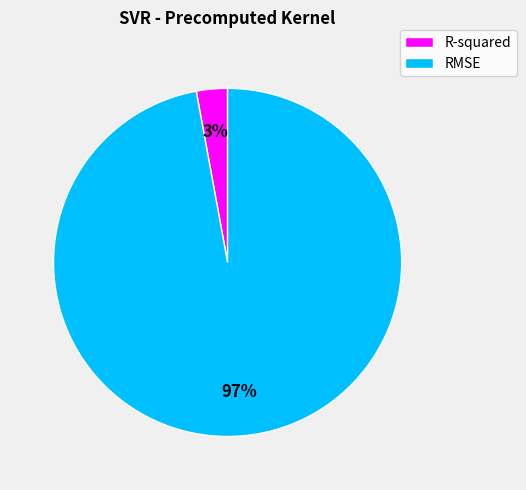

Rank the categories by value from lowest to highest.

R-squared, RMSE